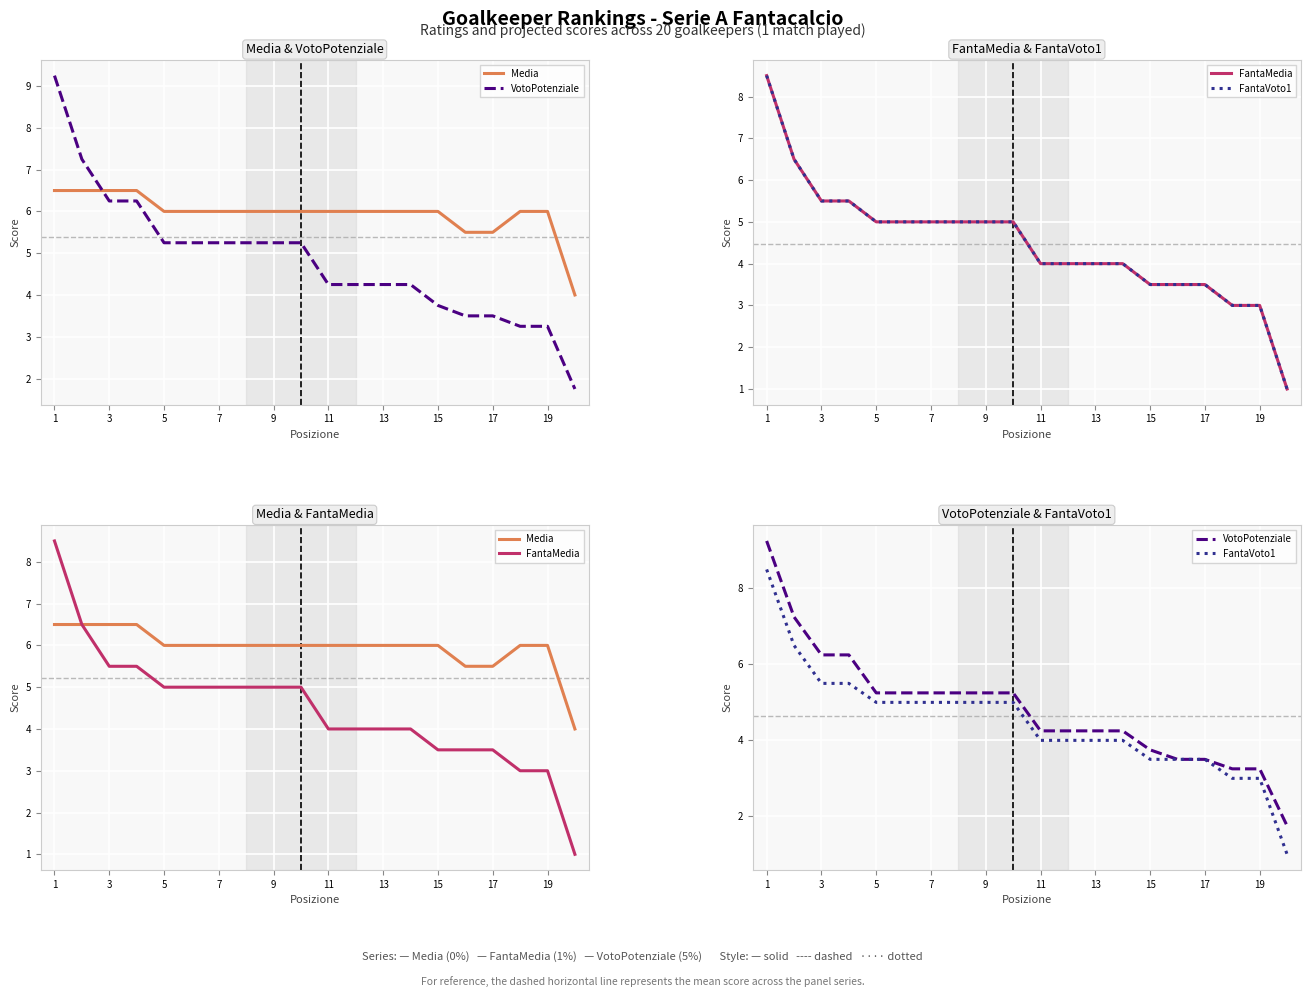

Between 13 and 17, which is larger?

13